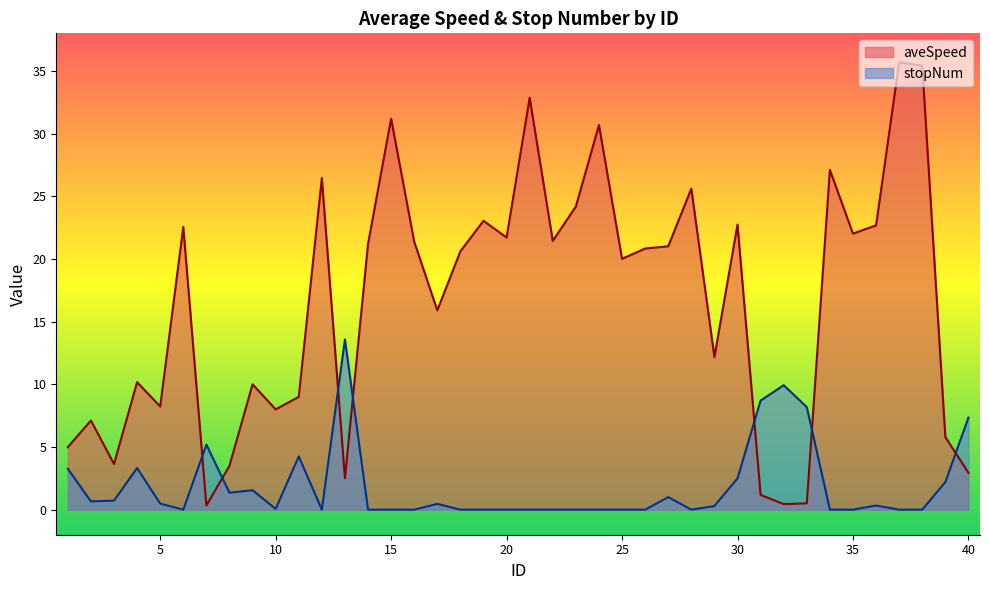

How many data points in stopNum are above 0?

21